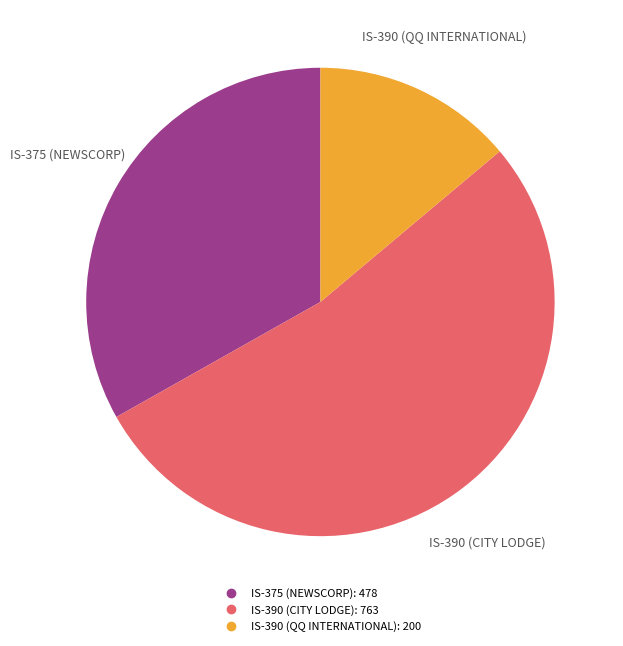

Rank the categories by value from highest to lowest.

IS-390 (CITY LODGE), IS-375 (NEWSCORP), IS-390 (QQ INTERNATIONAL)